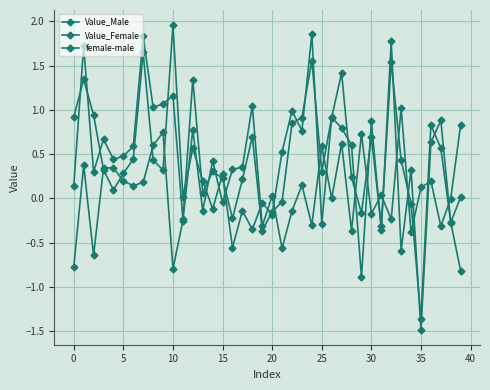

How many values in Value_Male are above zero?

27